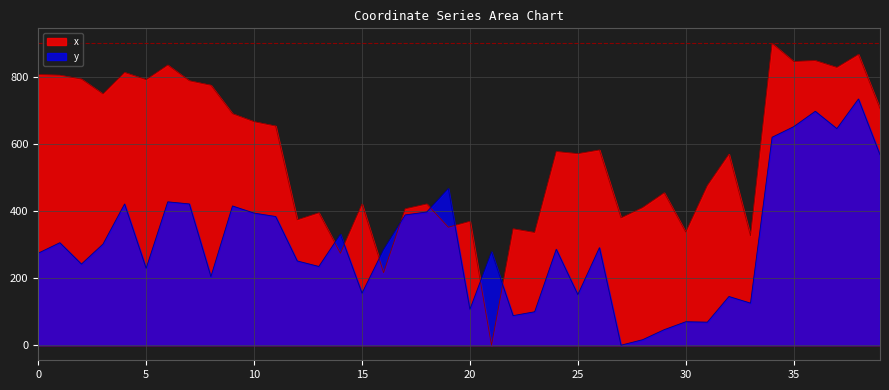

At which category does x reach its first local peak?

4